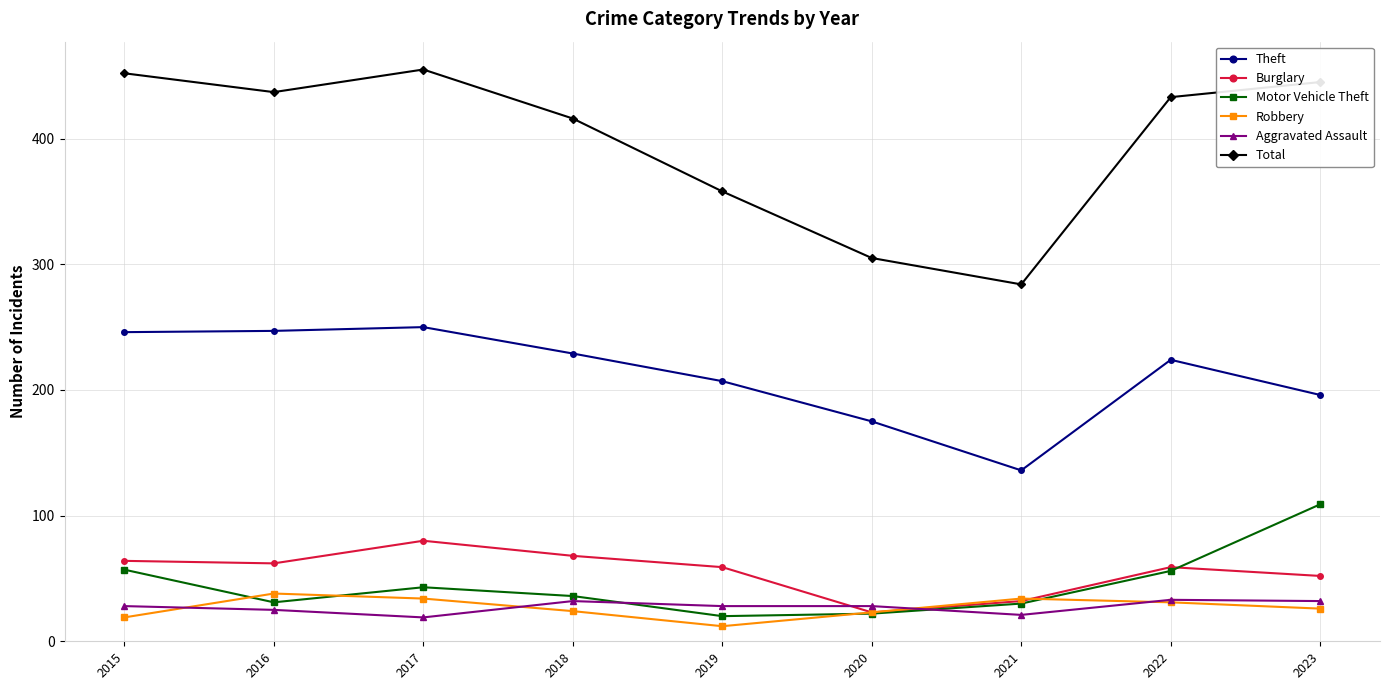

What is the difference between the Robbery values at 2020 and 2017?

11